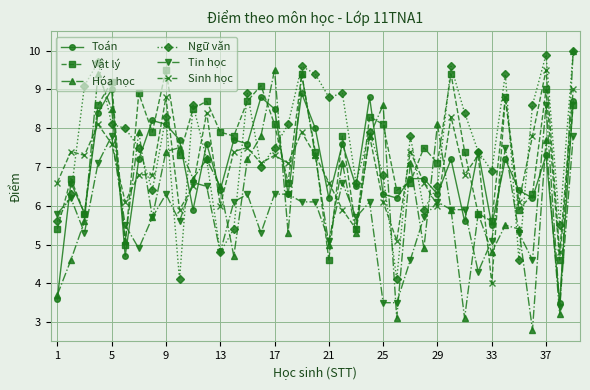

True or false: Sinh học has more than 1 interior local peaks.

True